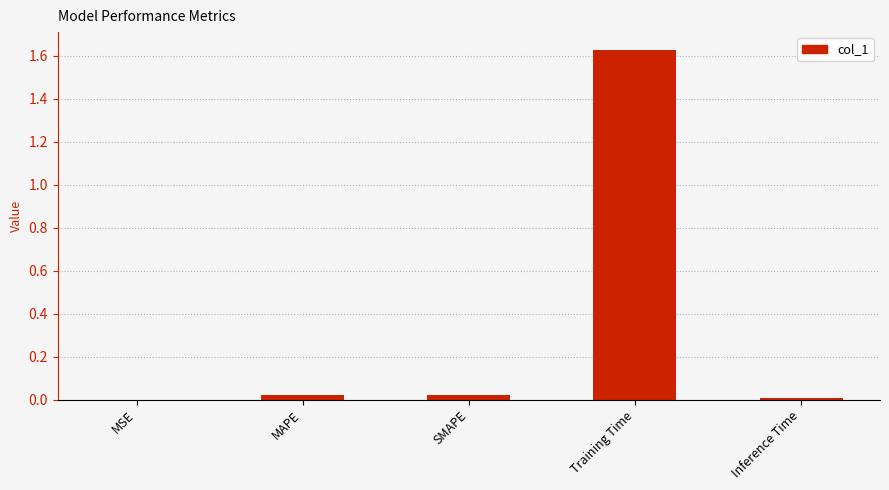

Between Training Time and Inference Time, which is larger?

Training Time